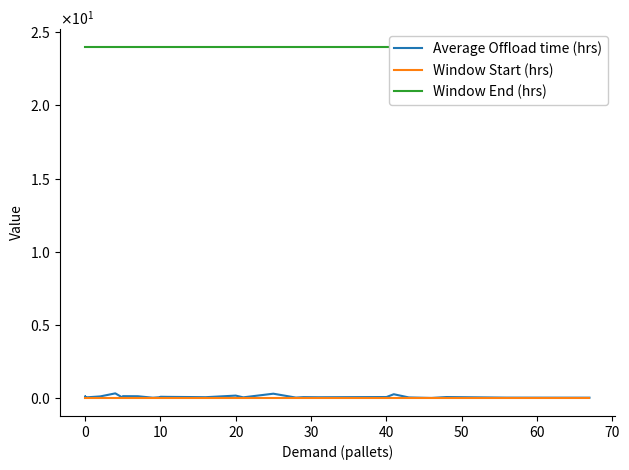

Is this an area chart (filled region under the line)?

No